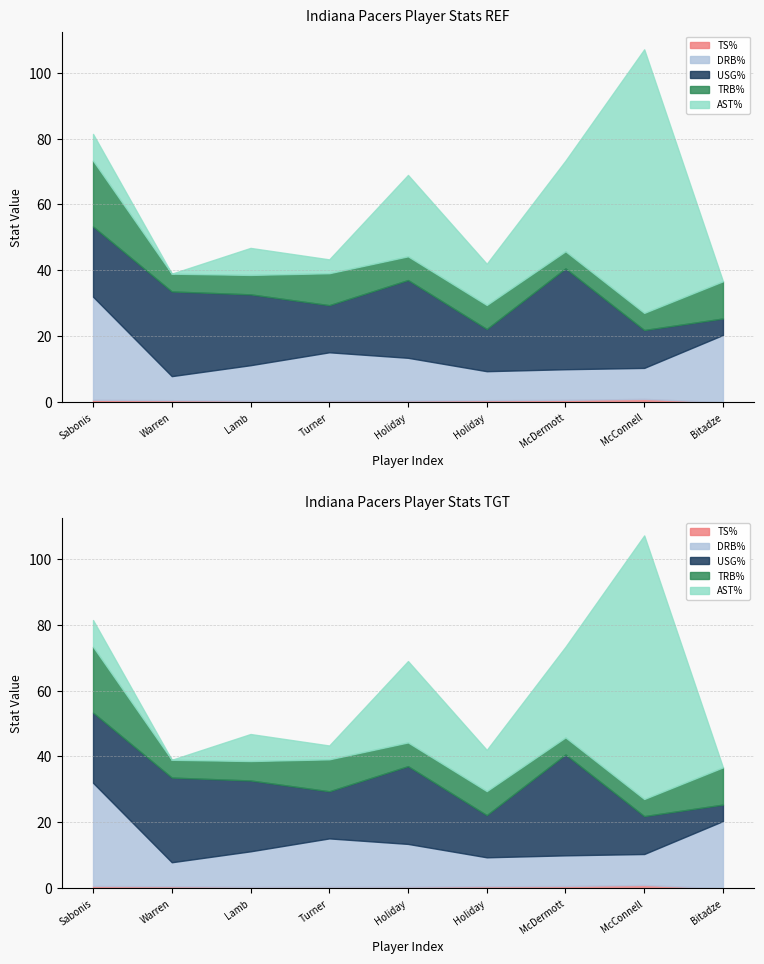

At how many categories does at least one series exceed 64?

1